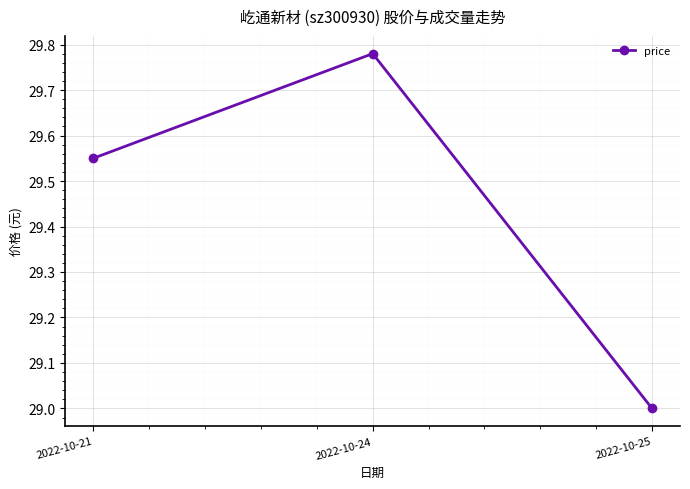

Is it true that the value at 2022-10-21 is 16.9?

False